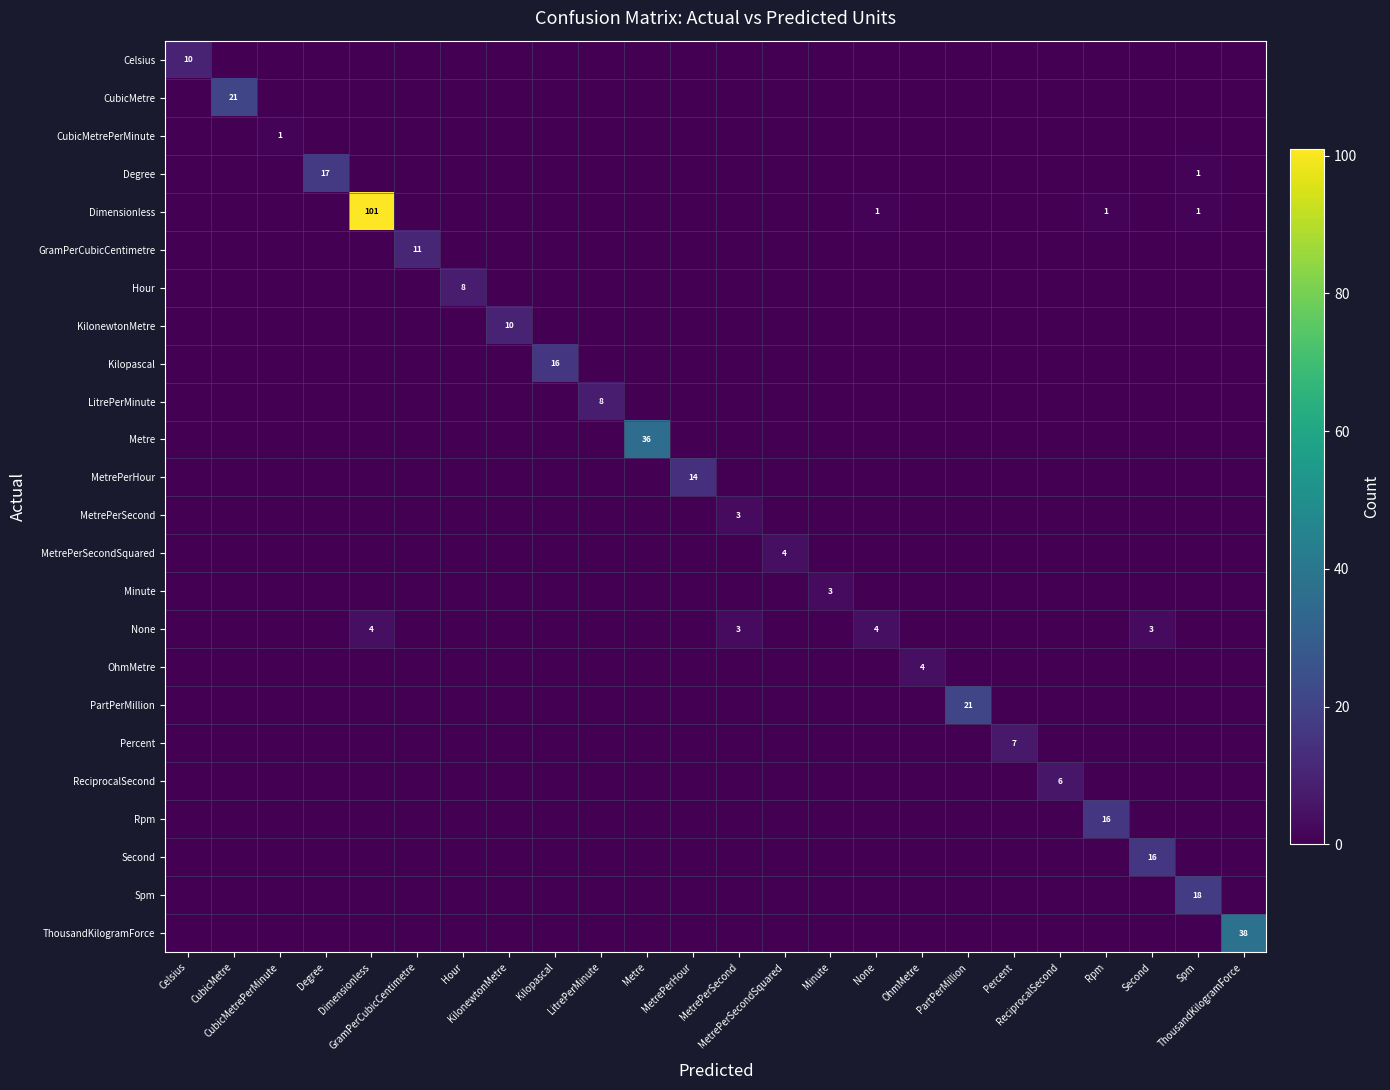

What is the difference between the maximum and second lowest values in the Rpm series?

16